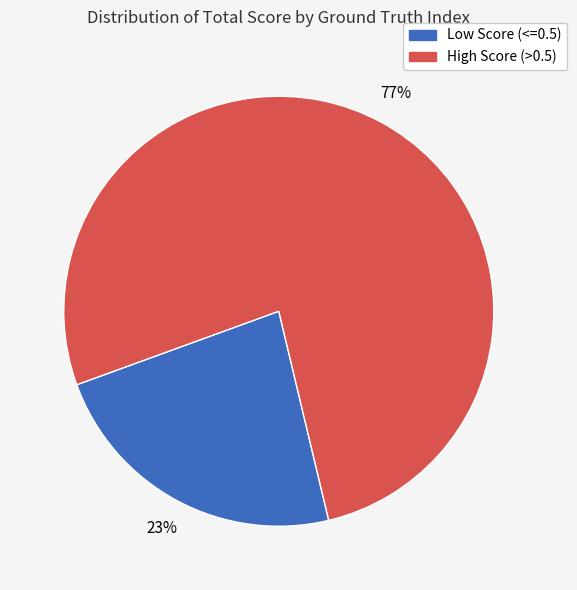

To the nearest percent, what is the difference between the largest and smallest slice percentages?

54%